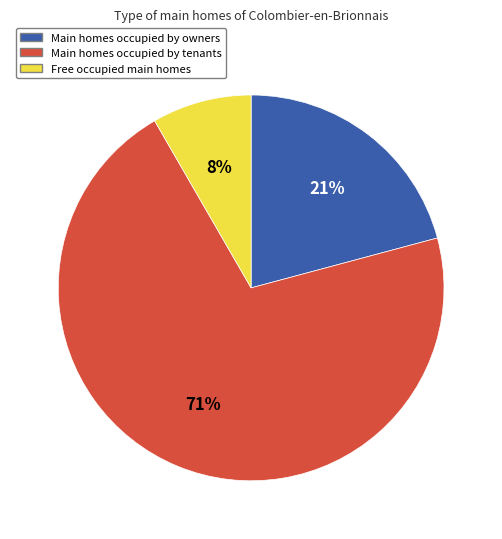

Is there any slice that represents more than half of the pie?

Yes